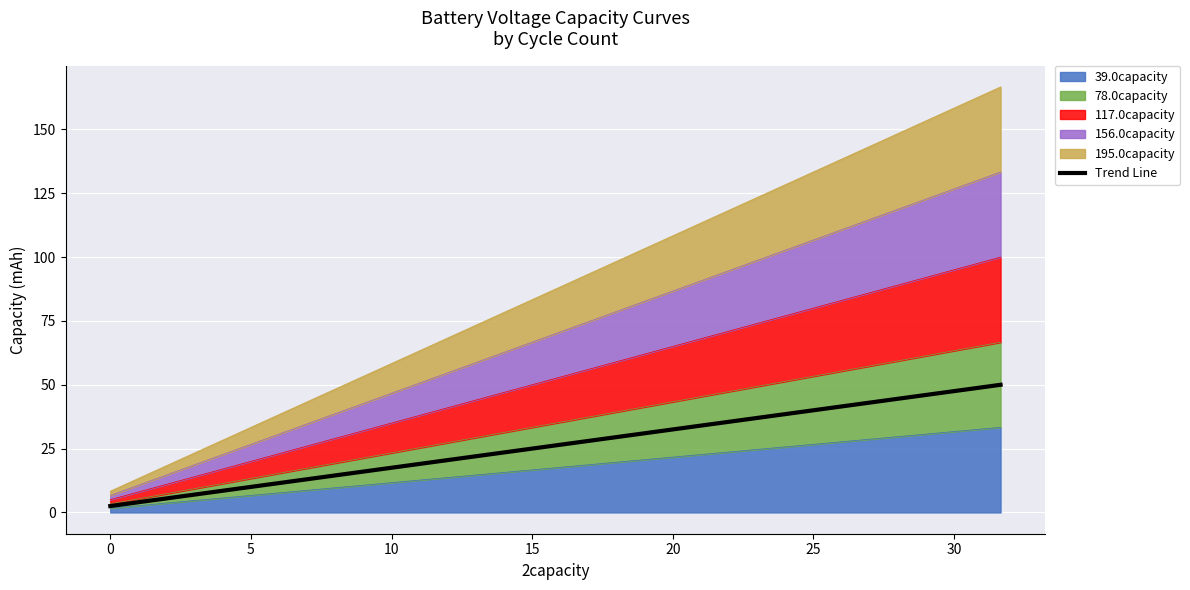

Does the chart display data point markers on the line(s)?

No